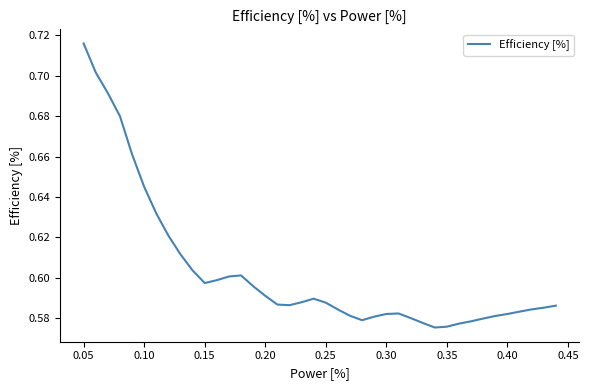

Does the chart display data point markers on the line(s)?

No